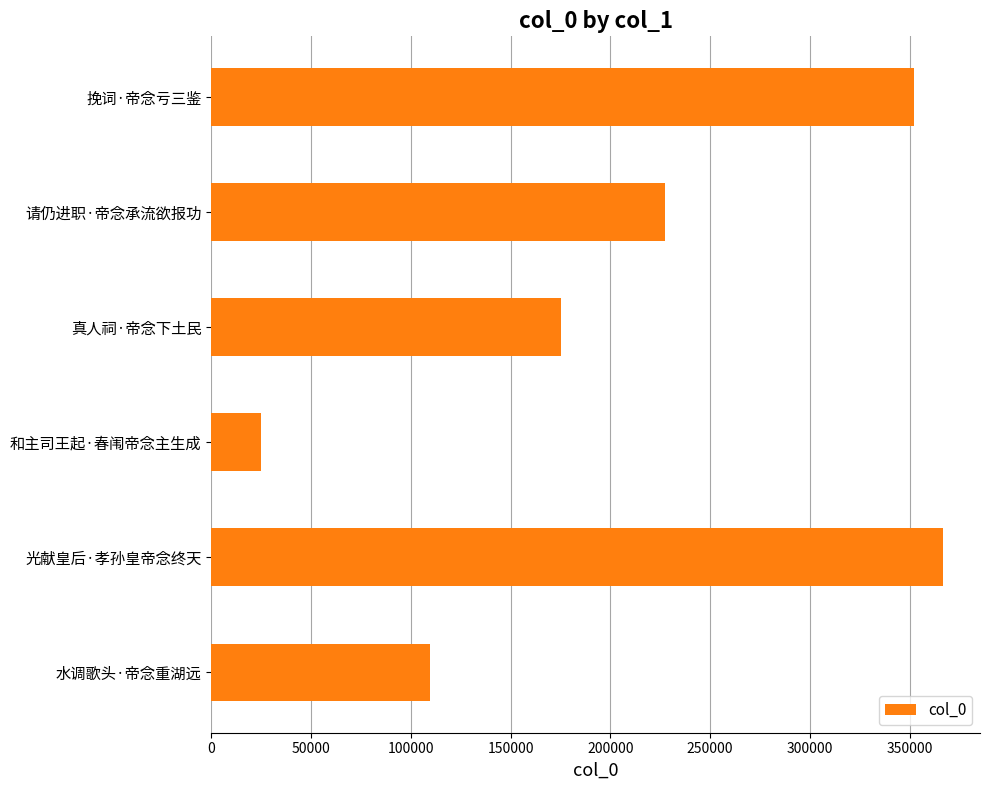

Reading top to bottom, what are all the values shown in this chart?

挽词·帝念亏三鉴=352107	请仍进职·帝念承流欲报功=227251	真人祠·帝念下土民=175482	和主司王起·春闱帝念主生成=24966	光献皇后·孝孙皇帝念终天=366979	水调歌头·帝念重湖远=109711